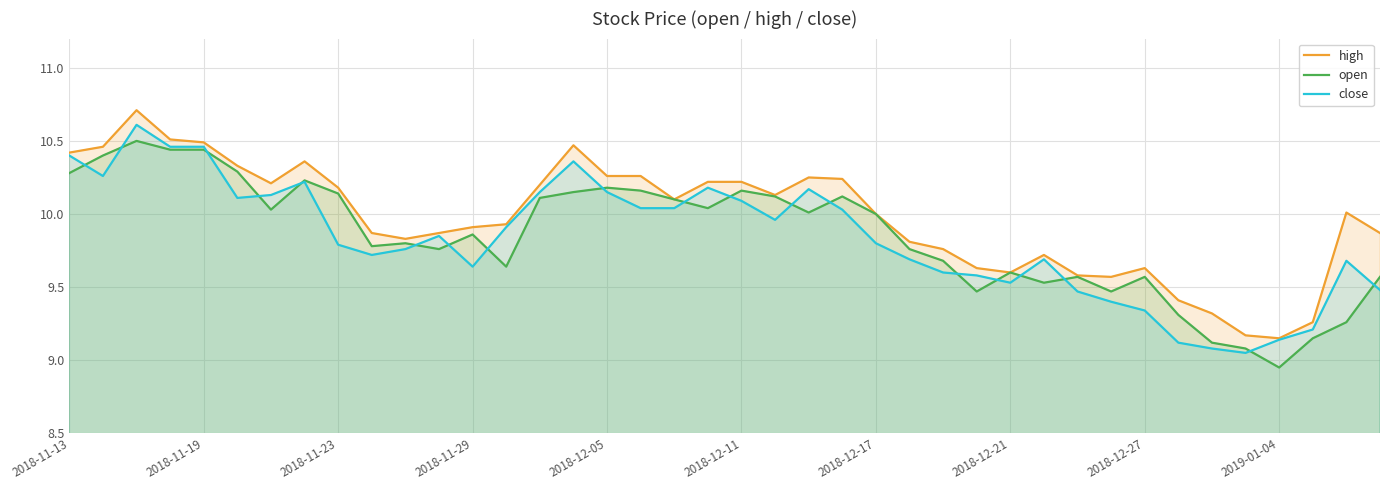

Which label corresponds to the smallest value in the chart?

2019-01-04